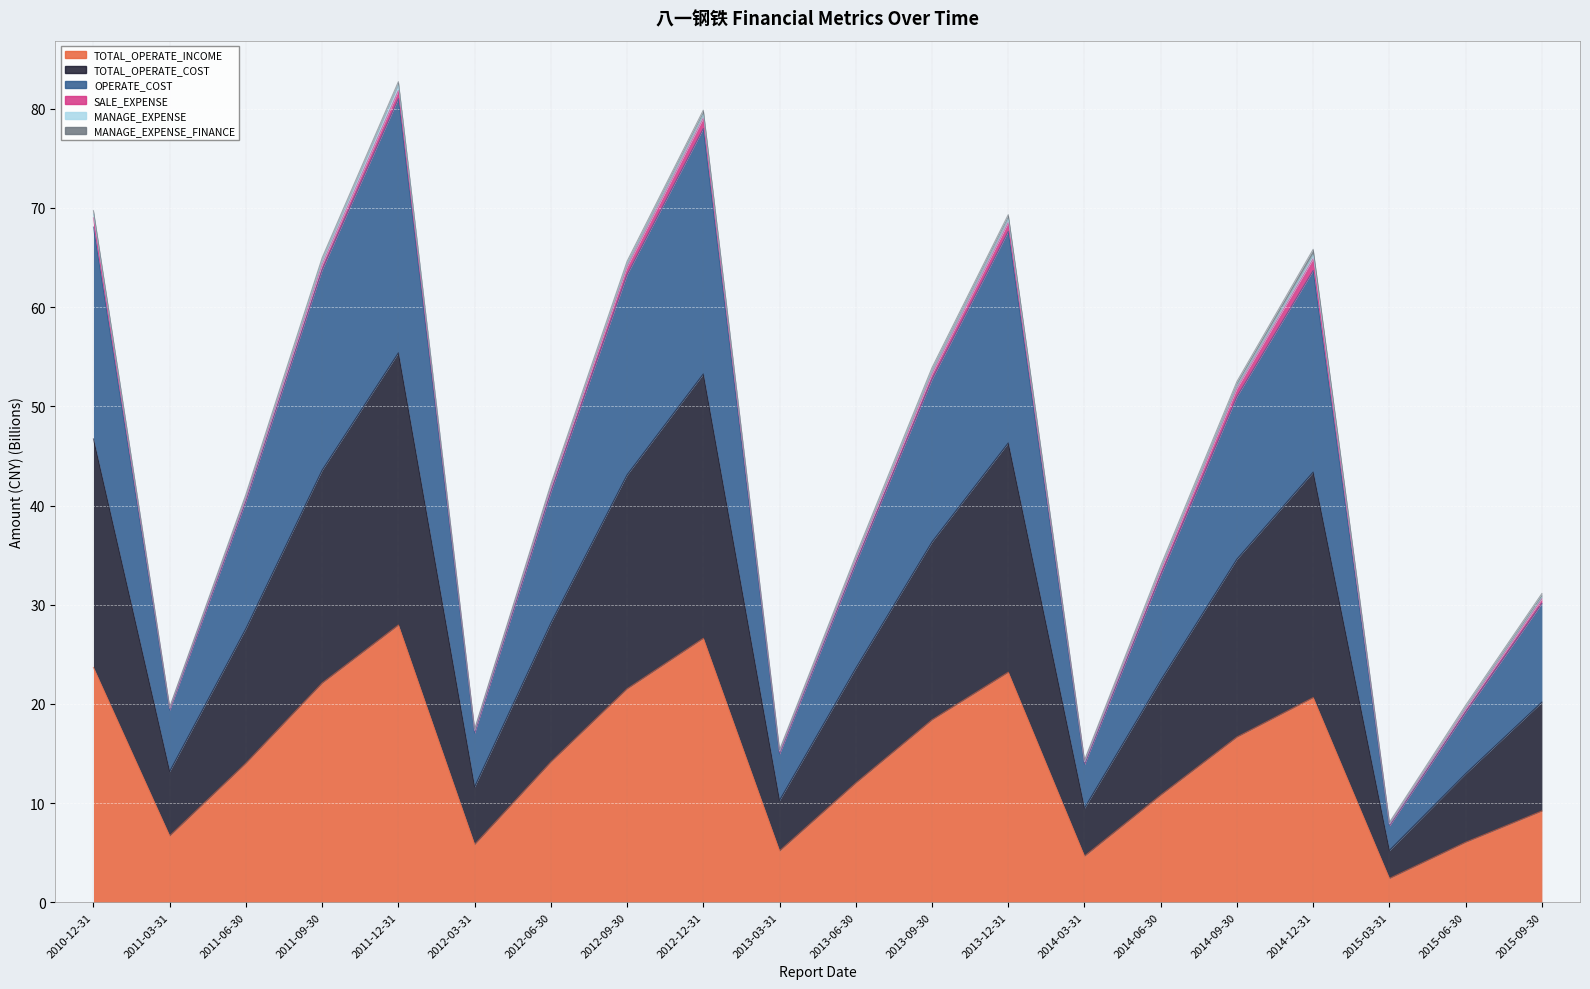

What is the label of the 9th point from the right?

2013-09-30